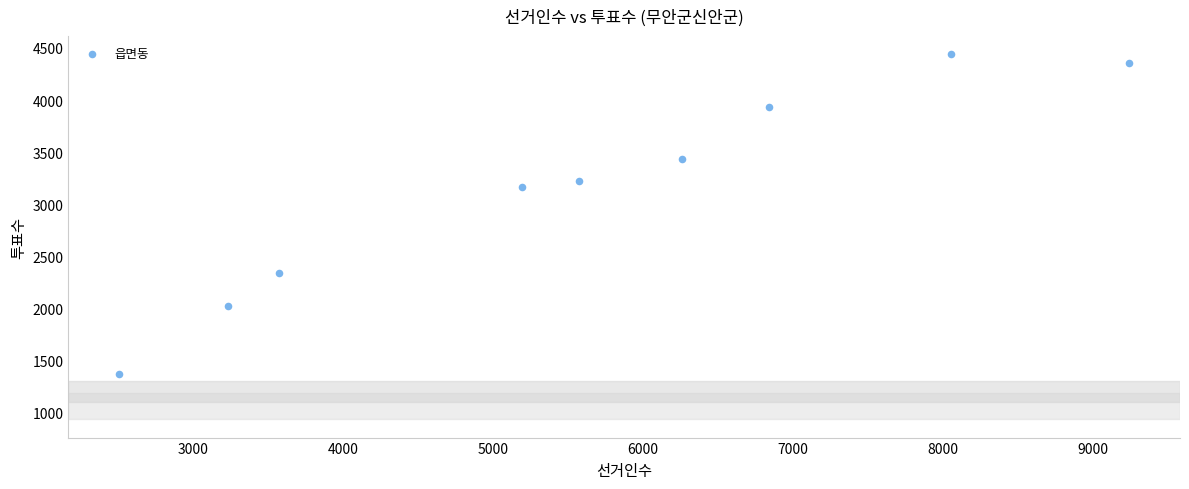

What is the average Y value?

3141.3